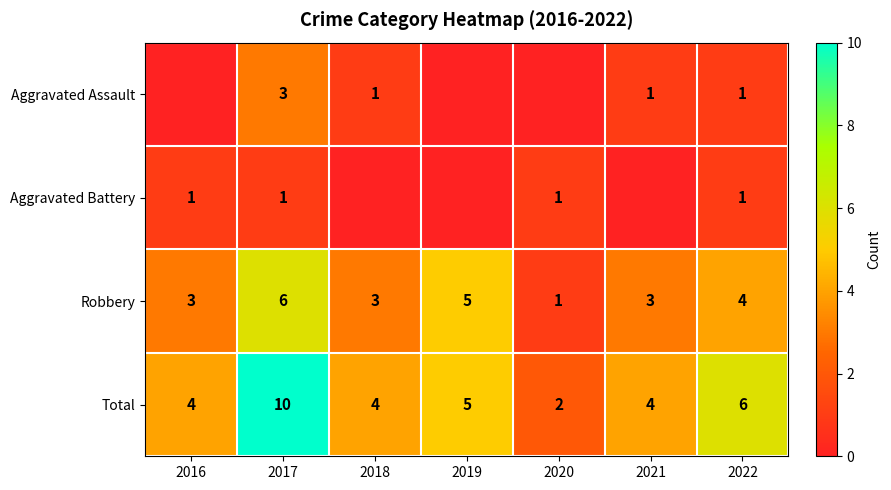

Is the value of Total at 2022 greater than the value of Robbery at 2022?

Yes